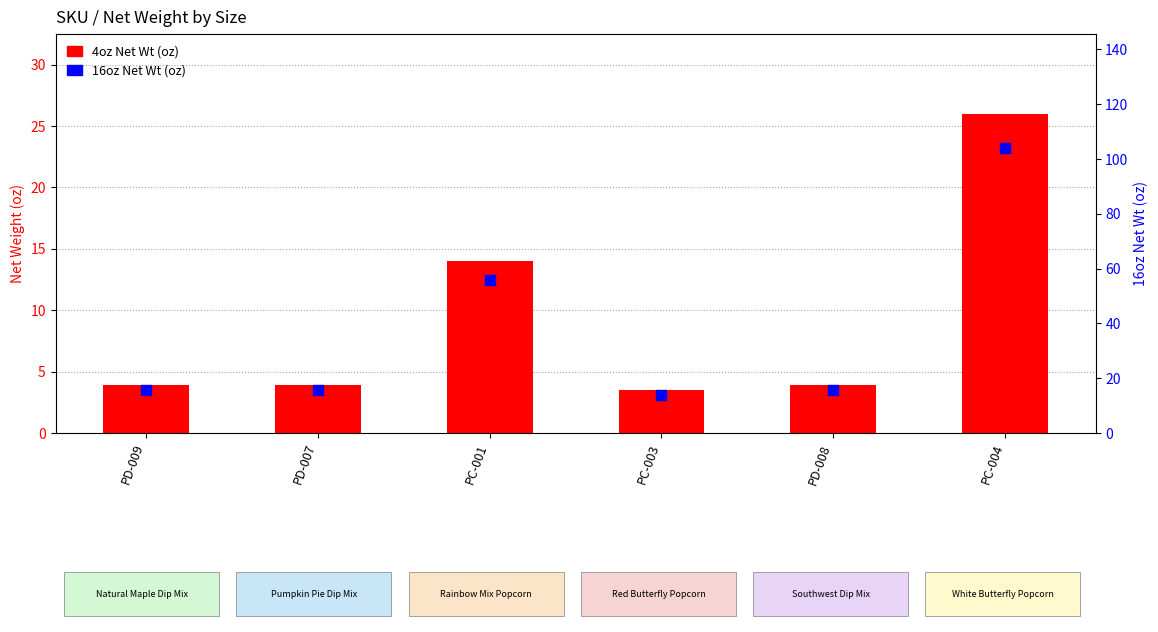

Which series reaches the maximum Y coordinate?

16oz Net Wt (oz)